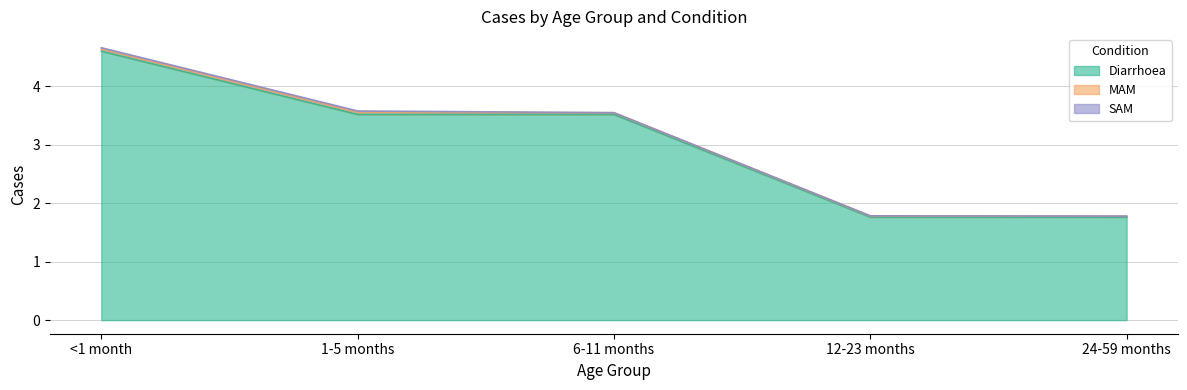

True or false: Diarrhoea and SAM intersect in this chart.

False